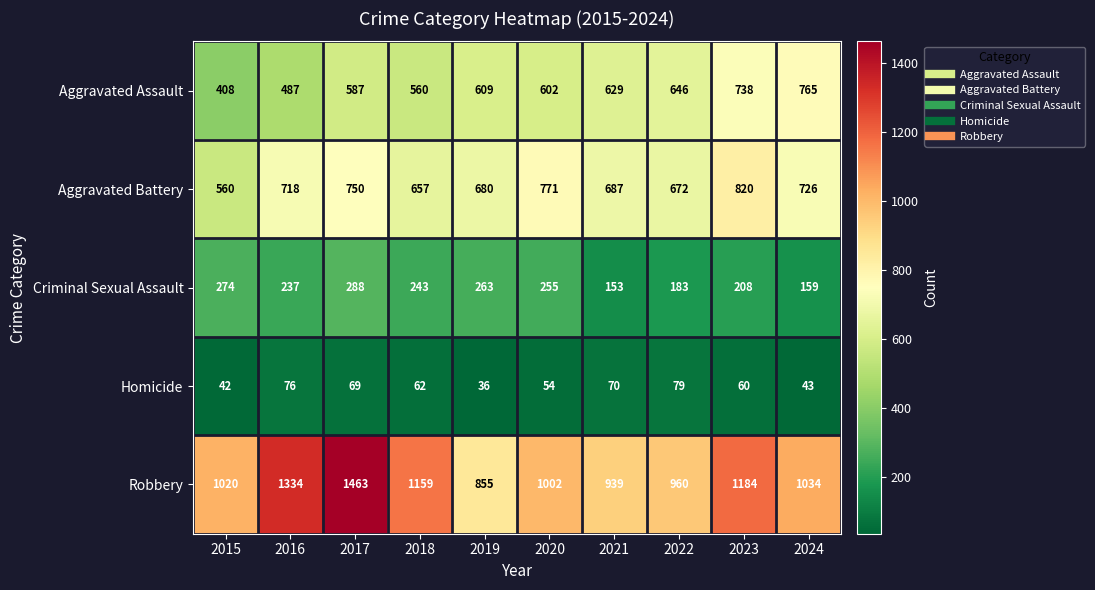

List the series in order of their peak value, highest first.

Robbery, Aggravated Battery, Aggravated Assault, Criminal Sexual Assault, Homicide